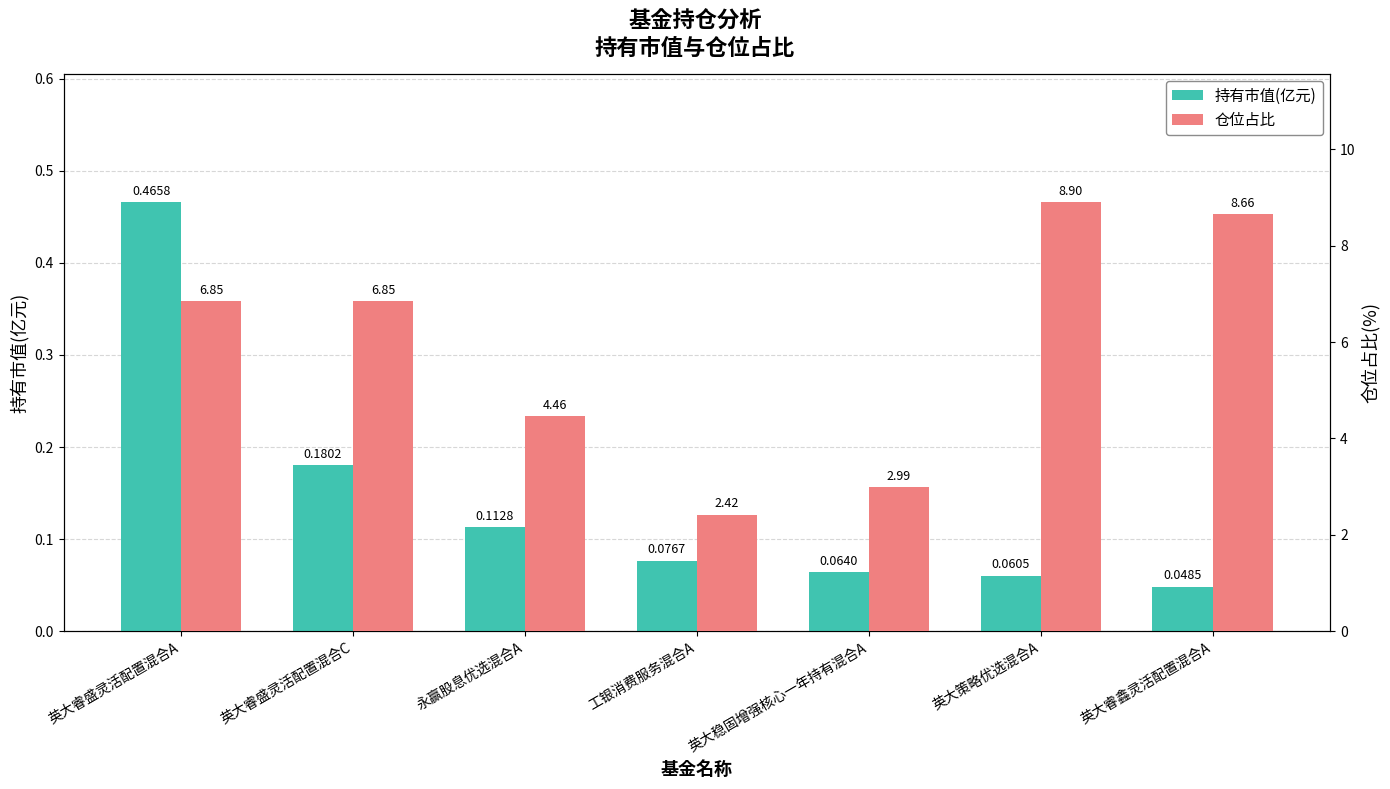

The value of 仓位占比 at 永赢股息优选混合A is 7.5. True or false?

False